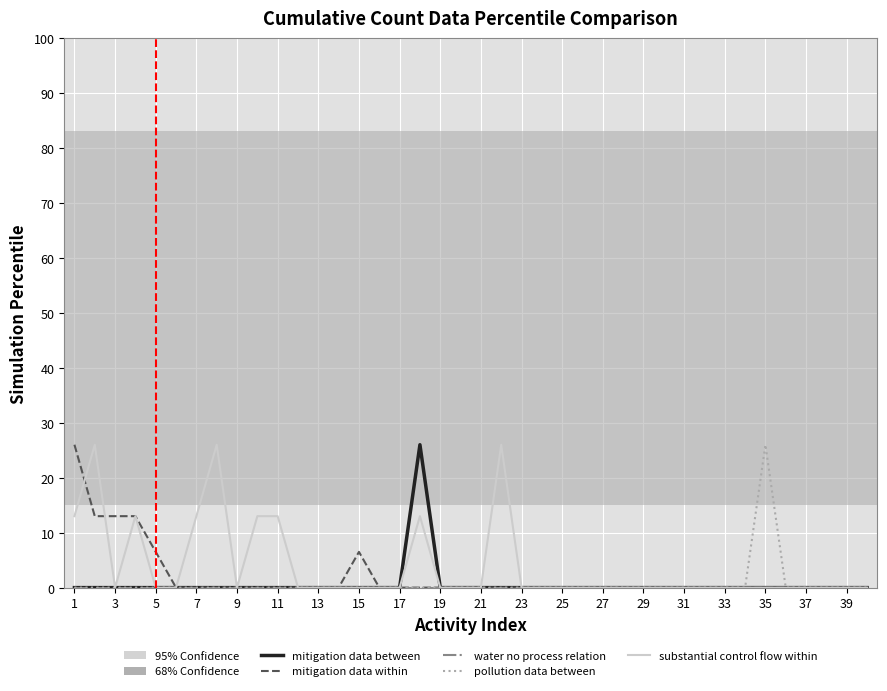

In mitigation data between, how many points are higher than both neighbors (excluding endpoints)?

1